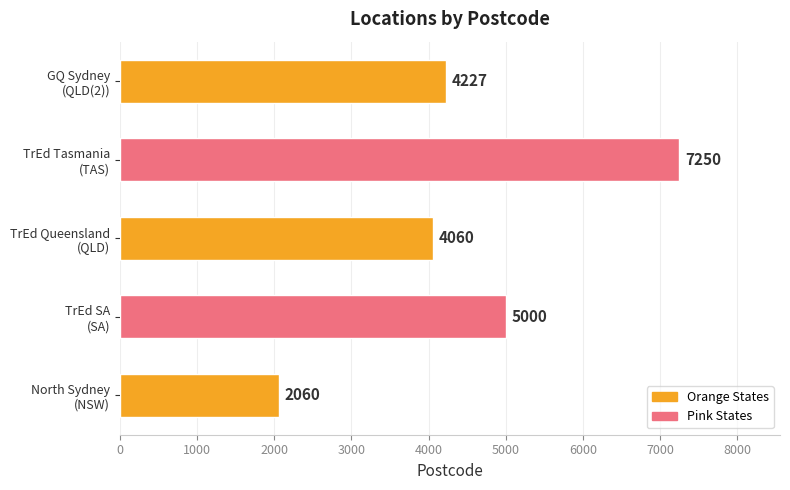

What is the maximum value shown in the chart?

7250